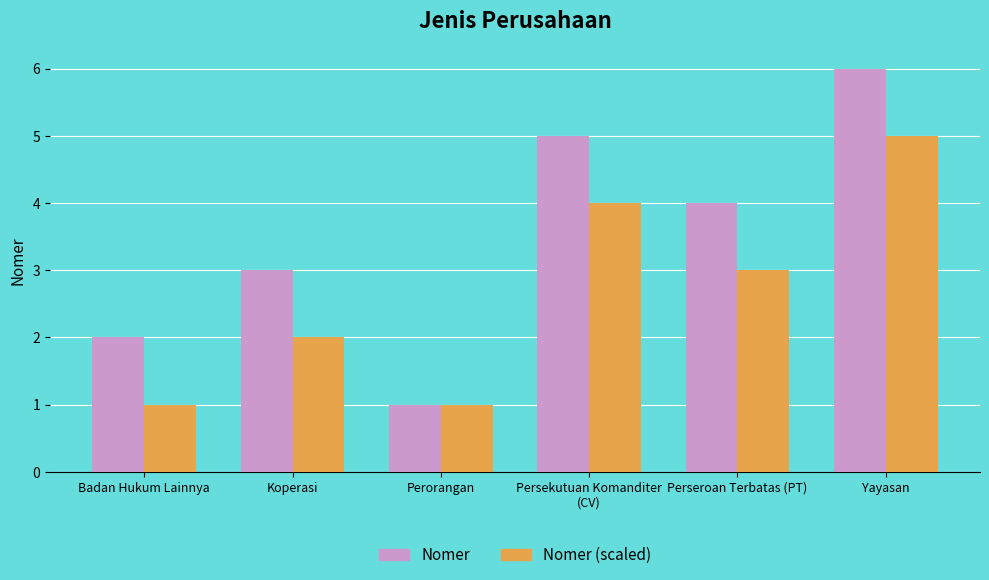

Where does the Nomer series first go above 4?

Persekutuan Komanditer
(CV)